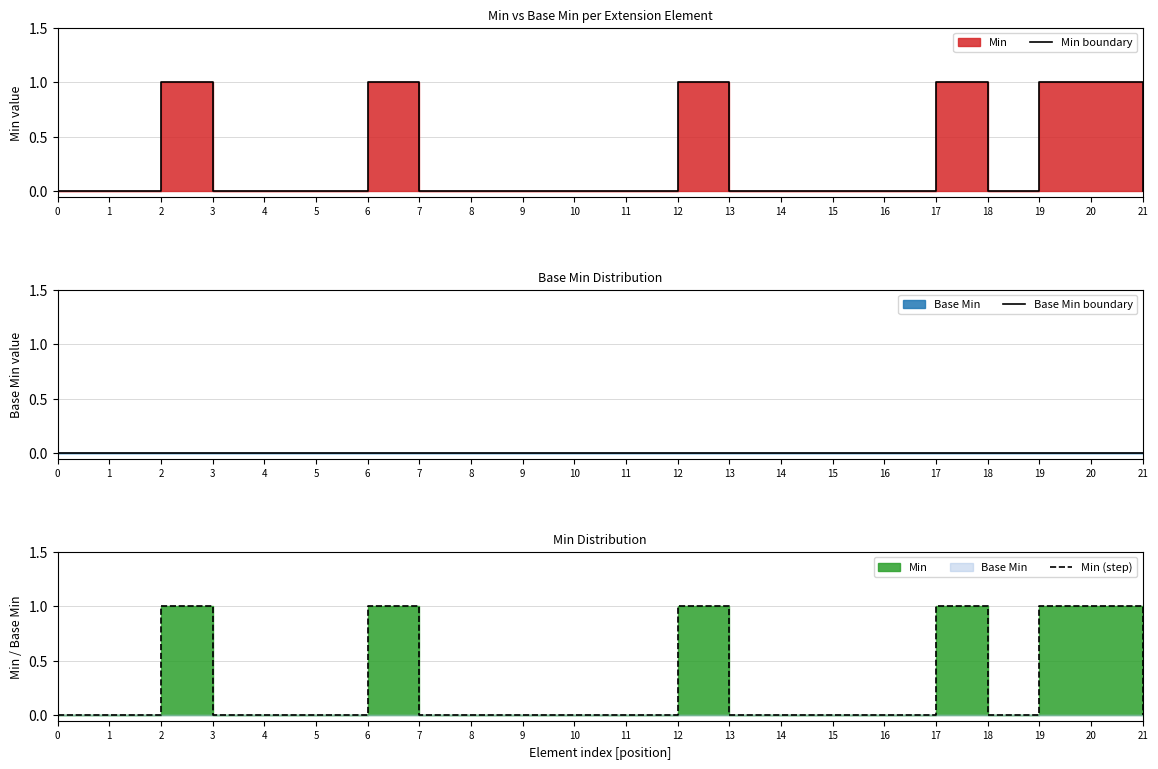

True or false: Base Min boundary and Min boundary cross at least once.

False